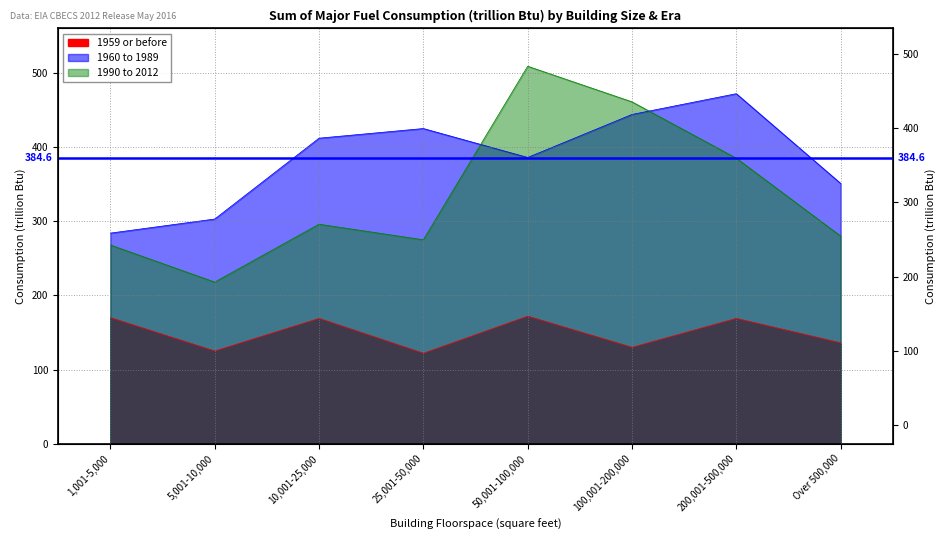

Reading left to right, list all the values displayed in this chart.

1959 or before: 1,001-5,000=170	5,001-10,000=125	10,001-25,000=169	25,001-50,000=122	50,001-100,000=172	100,001-200,000=130	200,001-500,000=169	Over 500,000=136
1960 to 1989: 1,001-5,000=284	5,001-10,000=303	10,001-25,000=412	25,001-50,000=425	50,001-100,000=386	100,001-200,000=444	200,001-500,000=472	Over 500,000=351
1990 to 2012: 1,001-5,000=268	5,001-10,000=218	10,001-25,000=296	25,001-50,000=275	50,001-100,000=509	100,001-200,000=461	200,001-500,000=385	Over 500,000=280